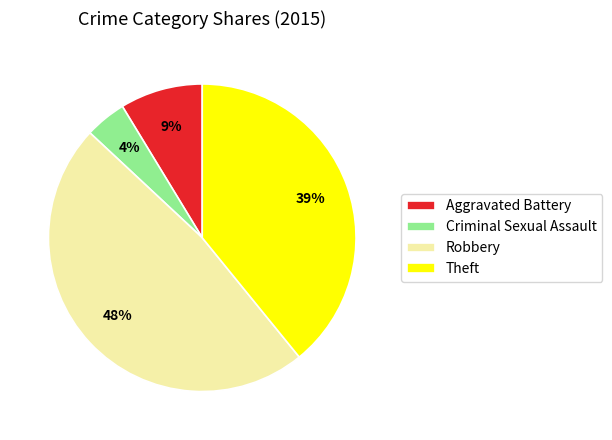

To the nearest percent, what is the average slice percentage?

25%